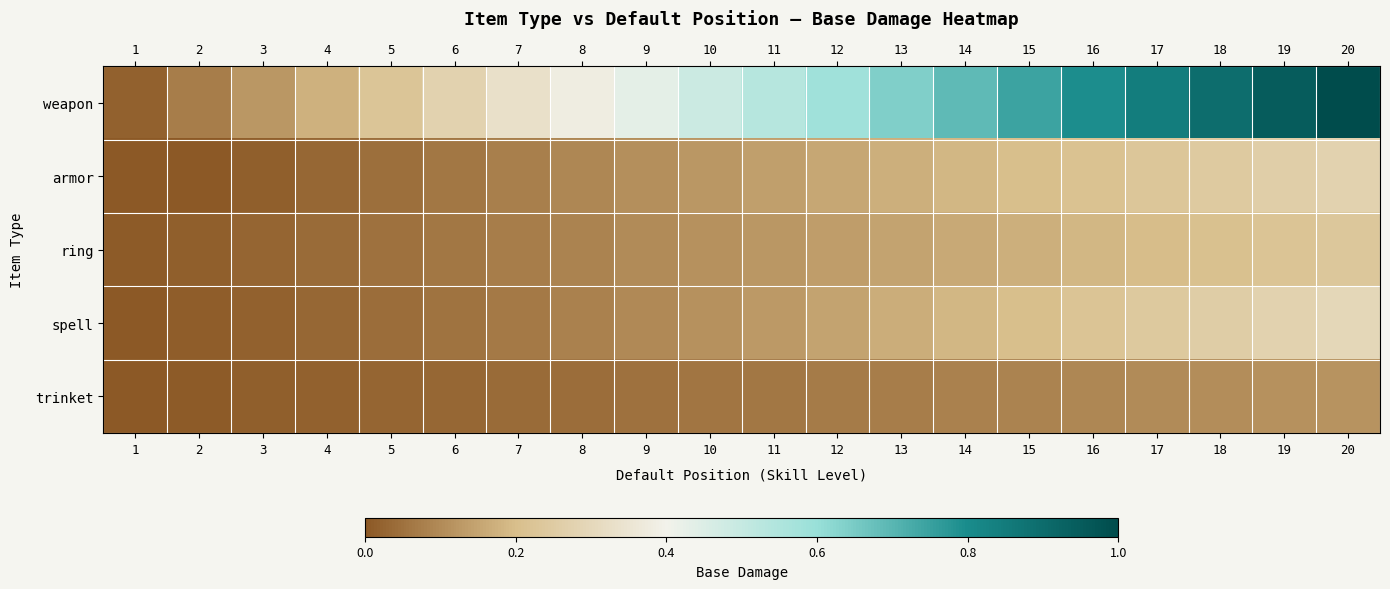

Which series has the largest total across all categories?

weapon